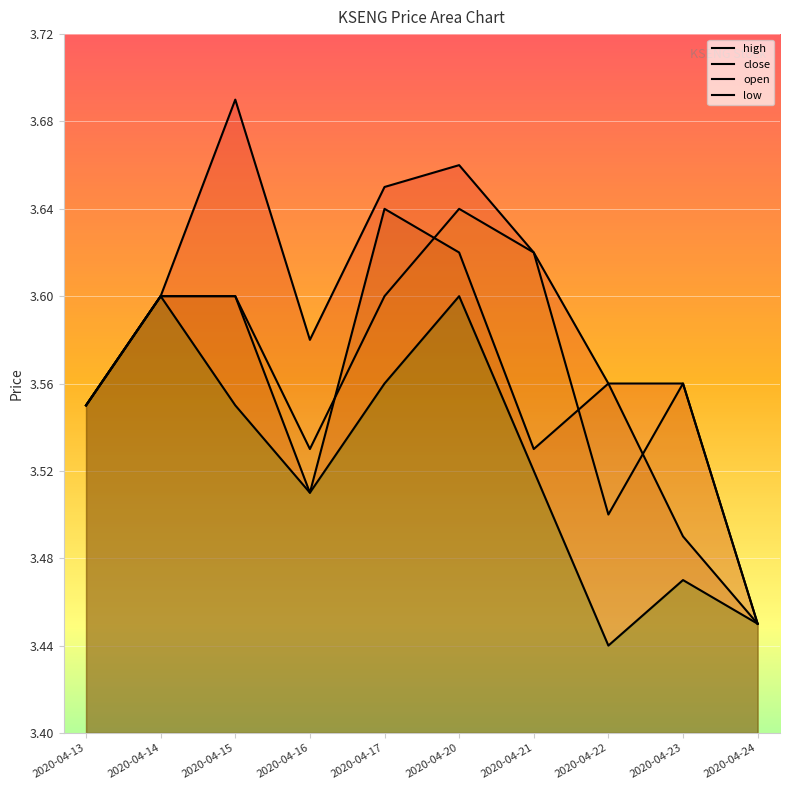

What is the difference between the maximum and minimum values in the open series?

0.2